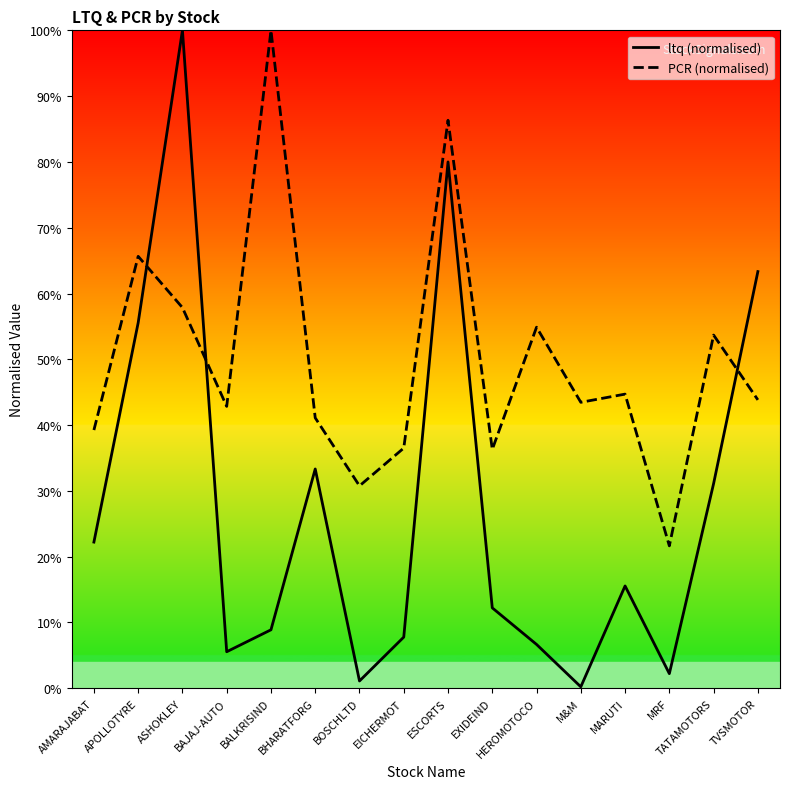

Does the chart display data point markers on the line(s)?

No